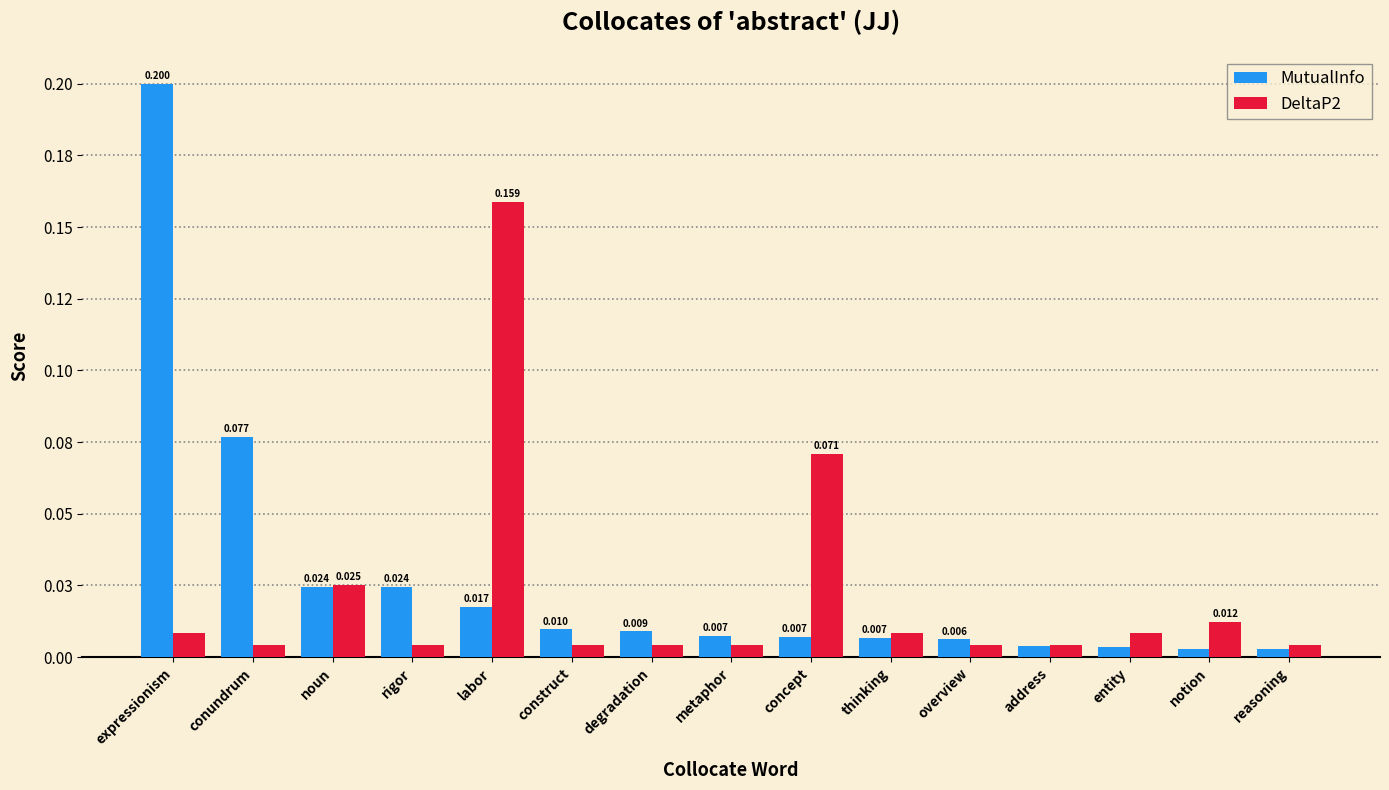

What are all the series names shown in the legend?

MutualInfo, DeltaP2